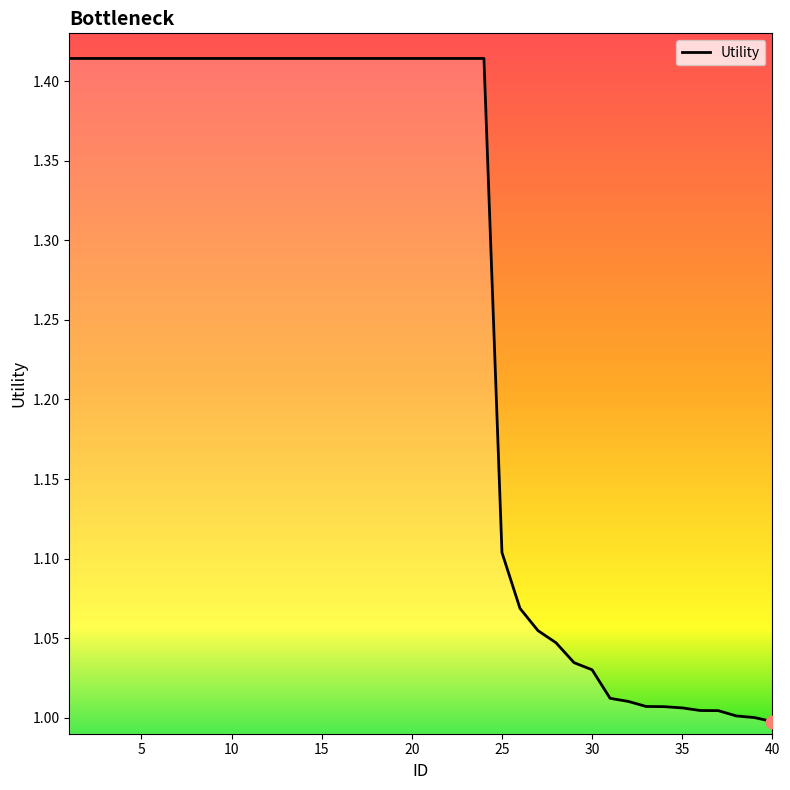

What is the difference between the maximum and minimum values?

0.4